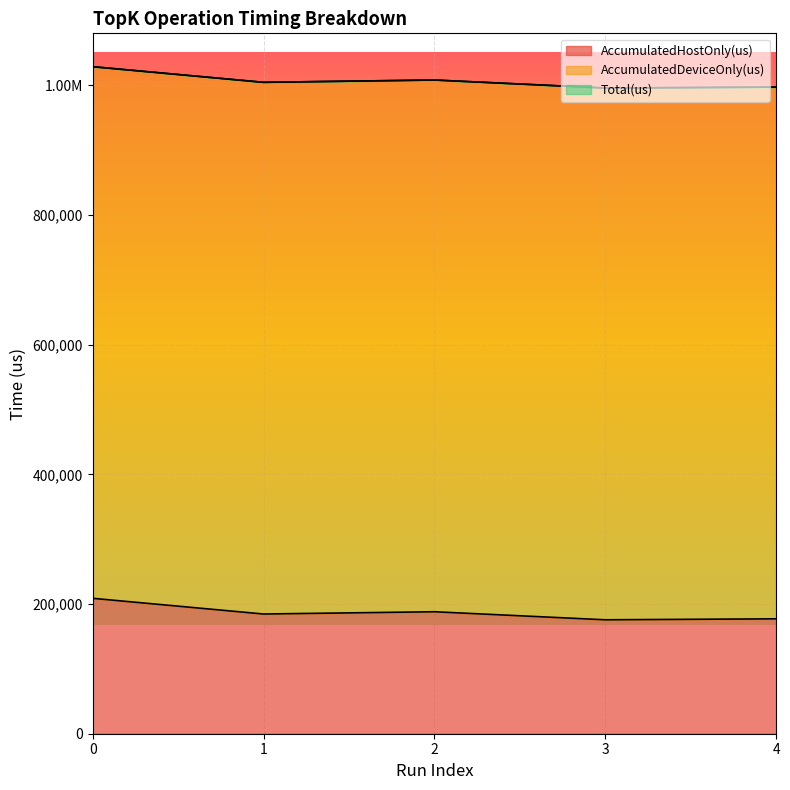

Between 0 and 1, which series saw the biggest shift?

AccumulatedHostOnly(us)